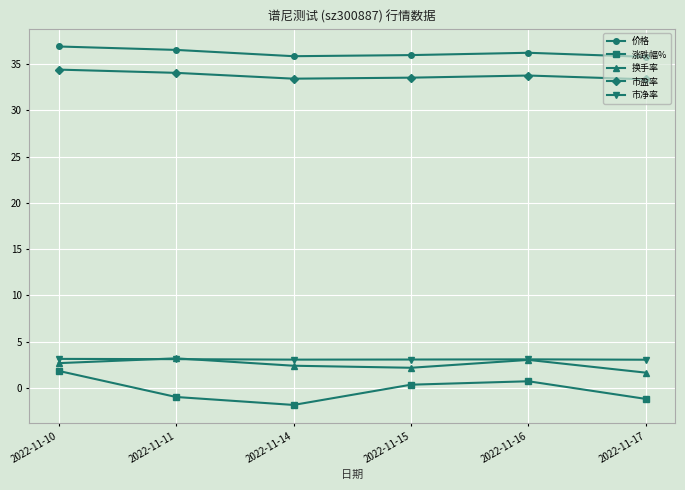

Rank the series at 2022-11-10 from lowest to highest value.

涨跌幅%, 换手率, 市净率, 市盈率, 价格